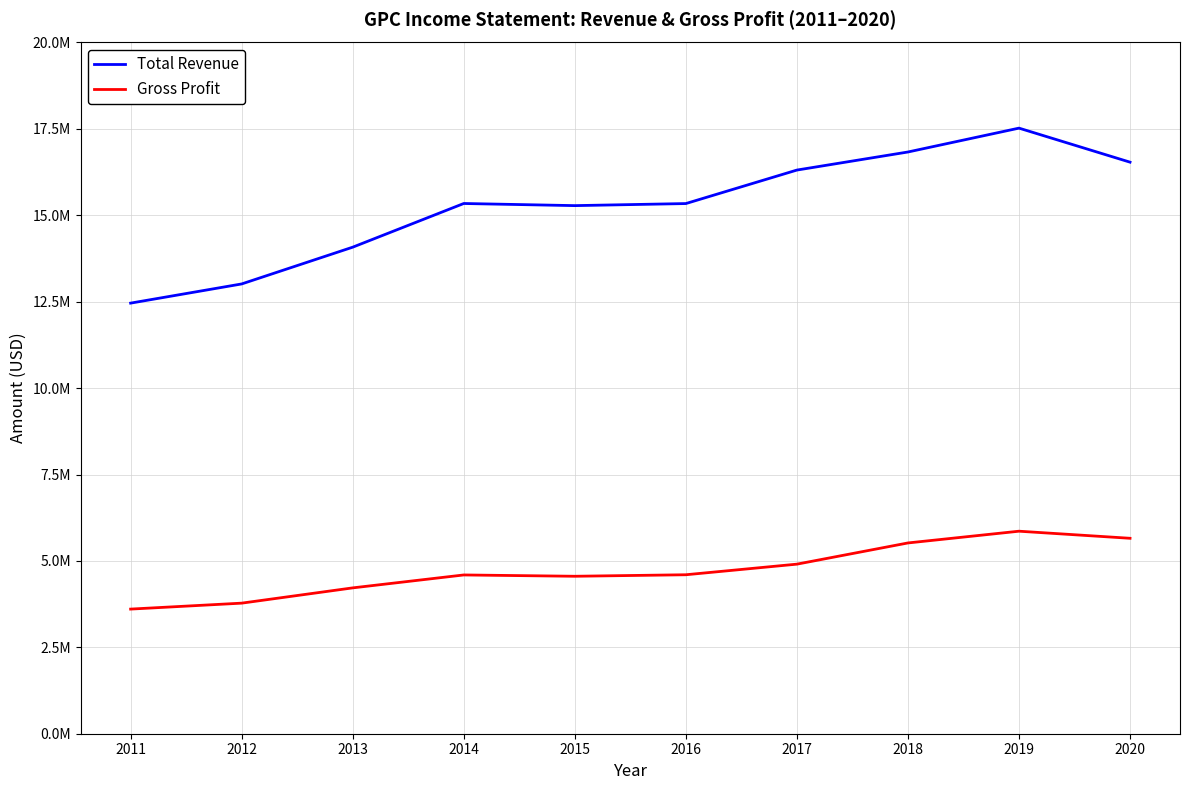

Rank the categories by Gross Profit value from lowest to highest.

2011, 2012, 2013, 2015, 2014, 2016, 2017, 2018, 2020, 2019